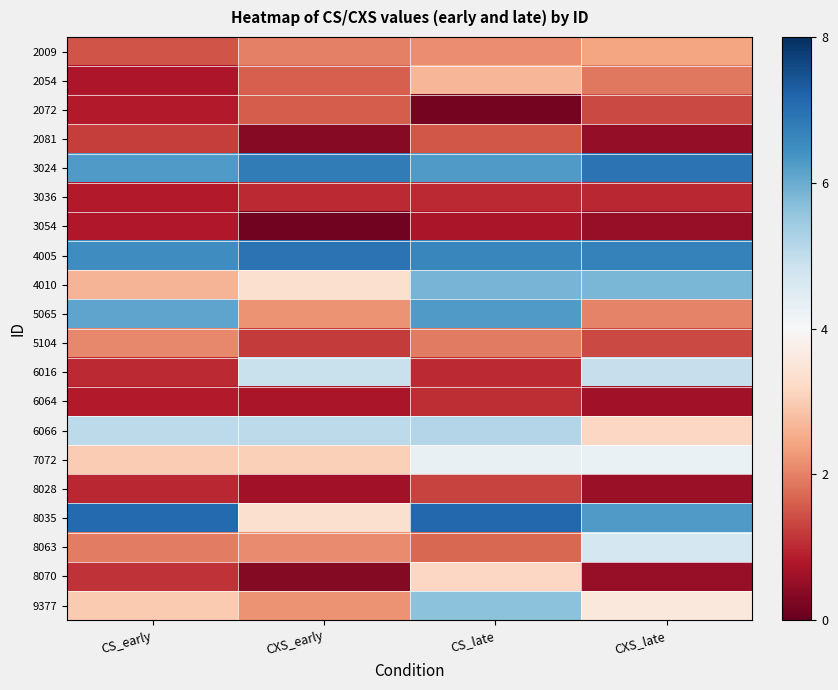

Rank the series at CXS_early from highest to lowest value.

4005, 3024, 6066, 6016, 8035, 4010, 7072, 5065, 9377, 8063, 2009, 2054, 2072, 5104, 3036, 6064, 8028, 2081, 8070, 3054